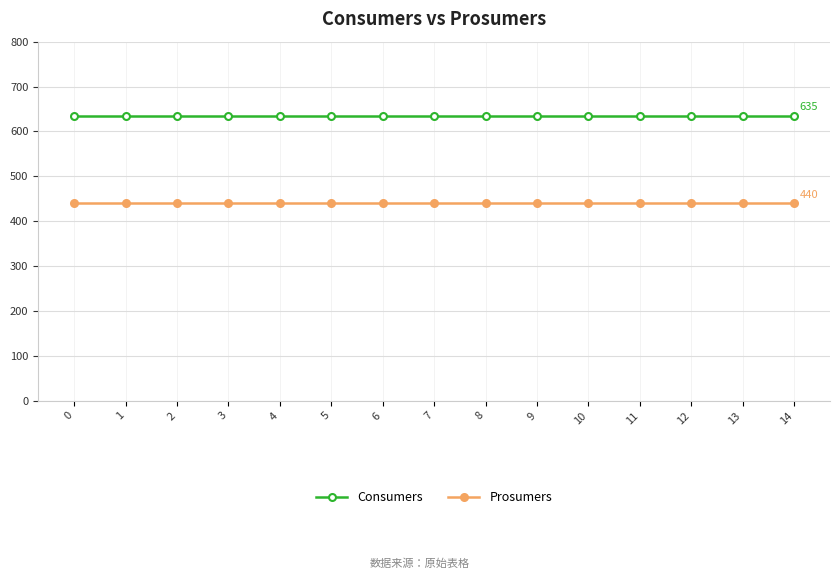

The Prosumers series shows 440 at 11. True or false?

True